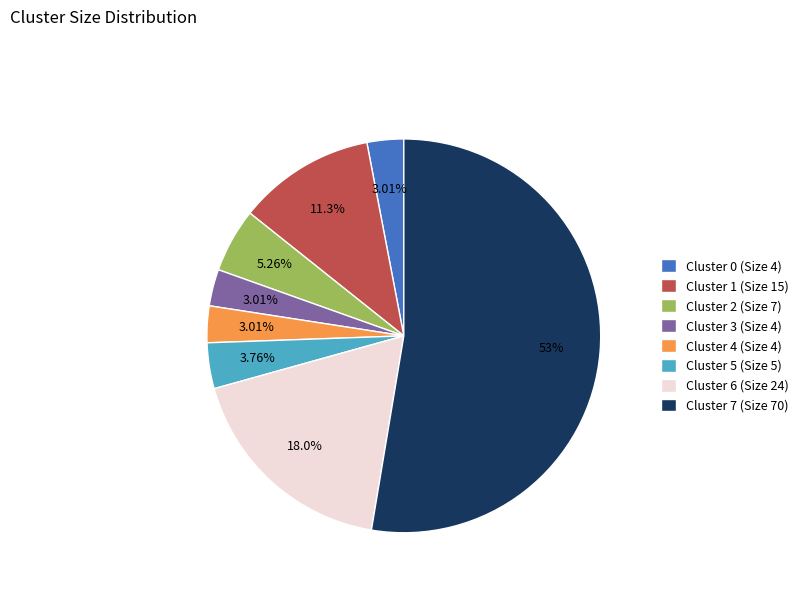

Which category accounts for the majority?

Cluster 7 (Size 70)